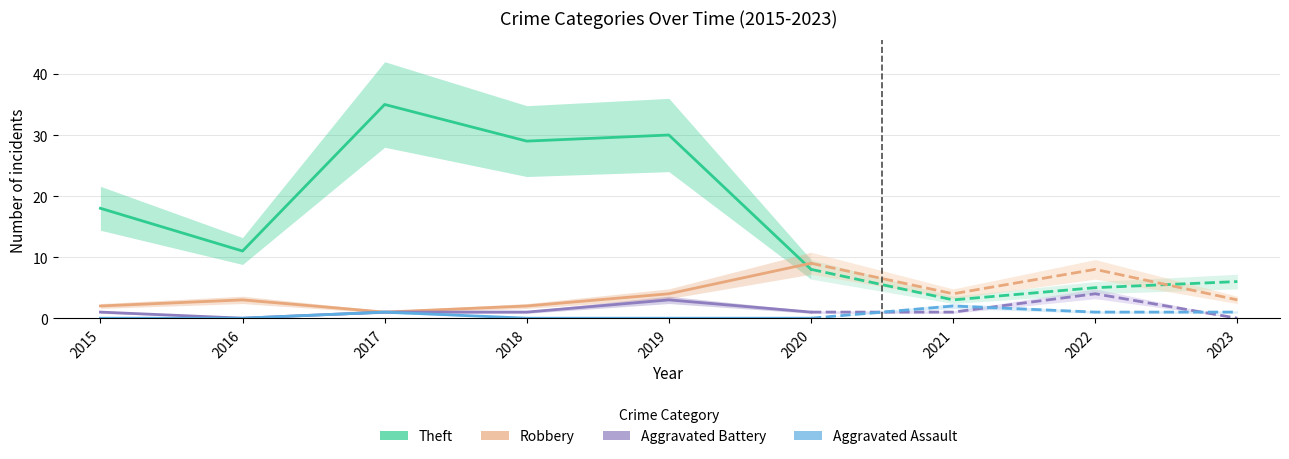

At how many categories does at least one series exceed 16?

4